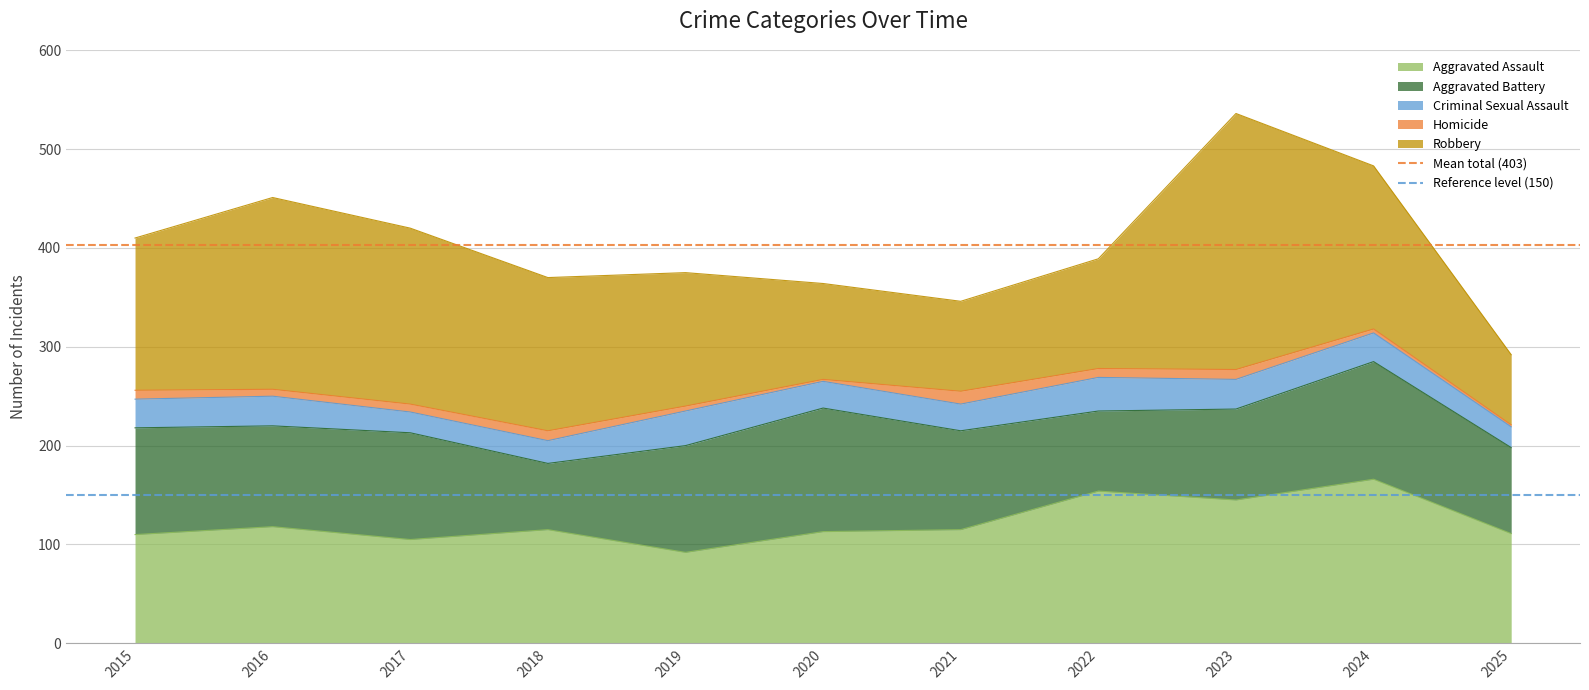

What is the value of the Mean total (403) point at the 1st from the left?

403.3